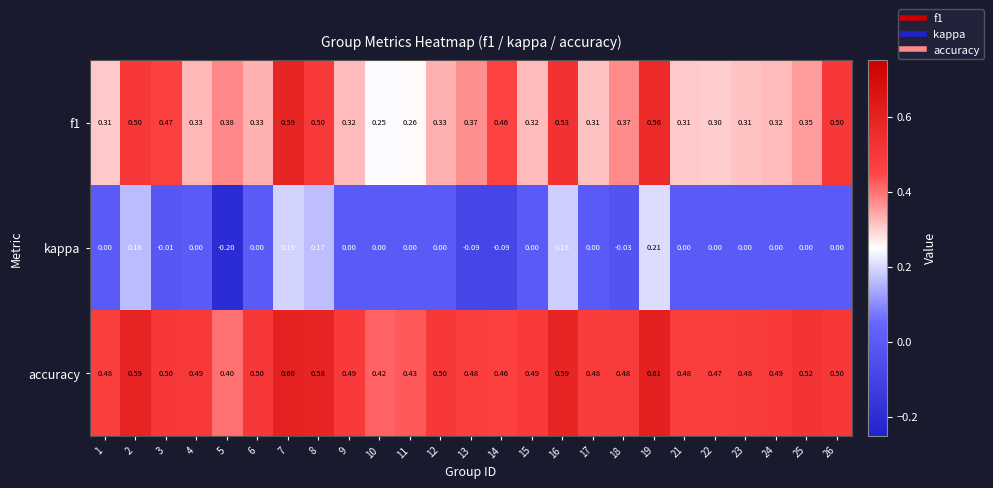

Which series has the largest range (max minus min)?

kappa